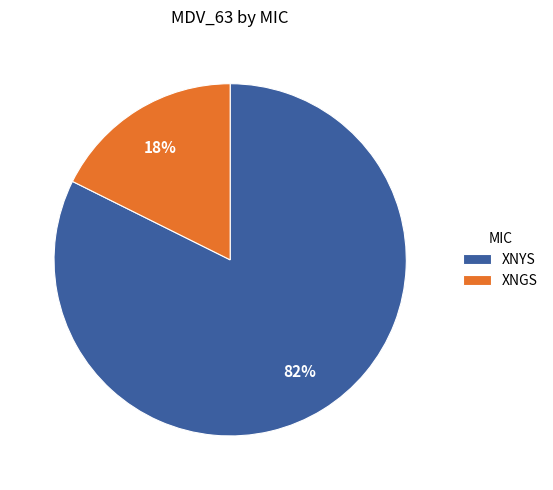

The XNGS slice represents 1% of the pie. True or false?

False